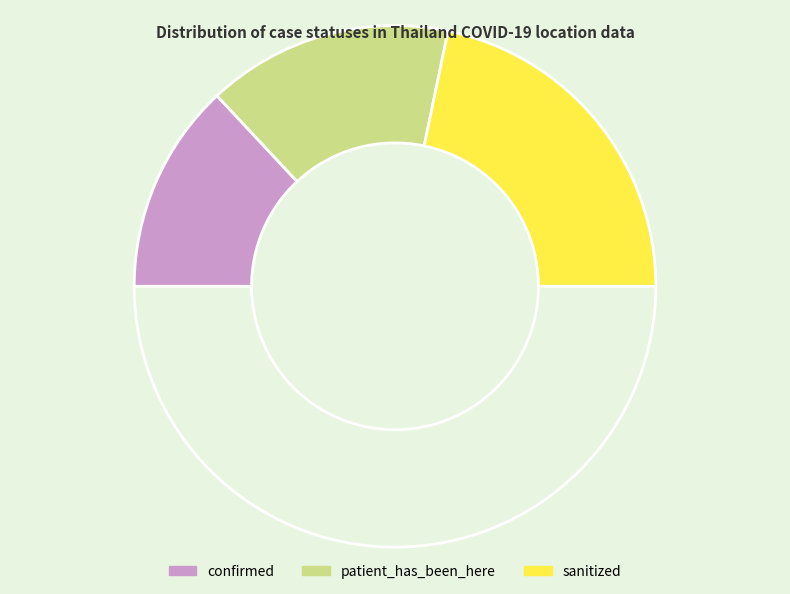

How many segments does this pie chart have?

4